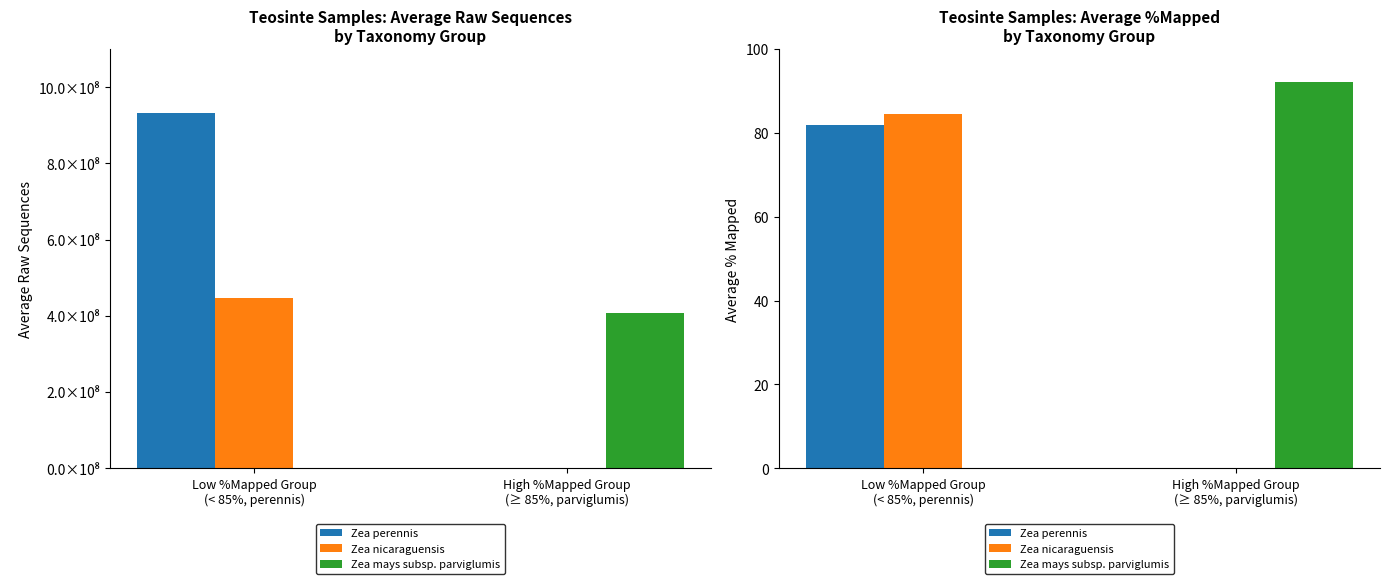

Are the bars horizontal?

No